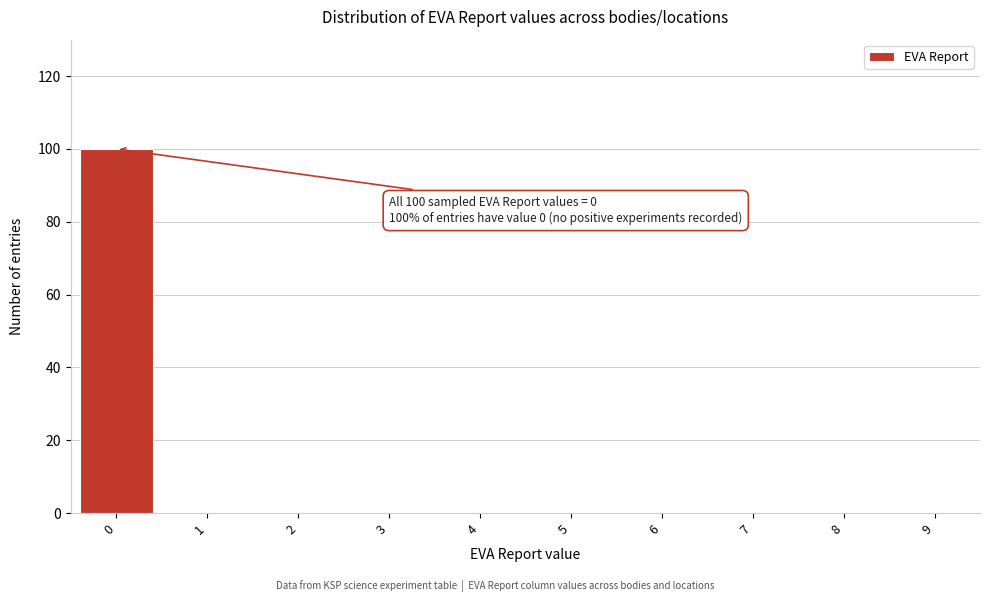

Reading left to right, list all the values displayed in this chart.

0=100	1=0	2=0	3=0	4=0	5=0	6=0	7=0	8=0	9=0